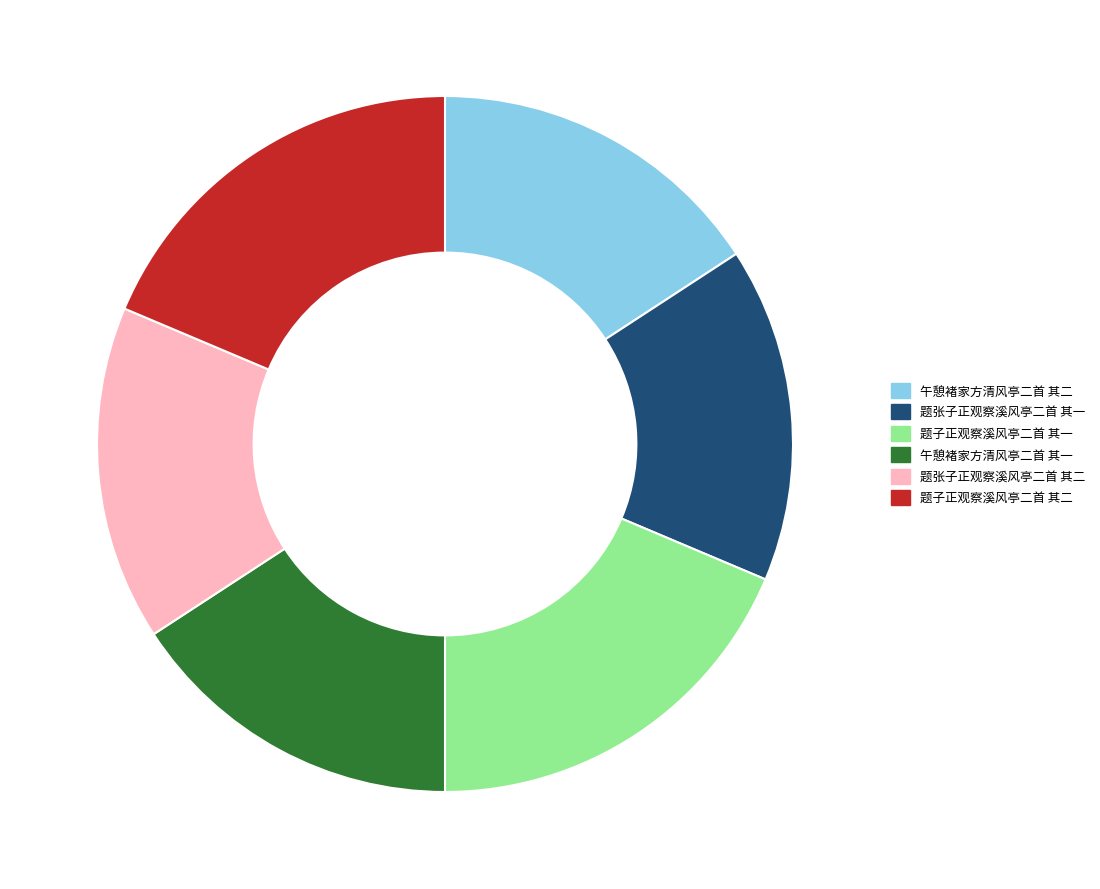

Between 题张子正观察溪风亭二首 其二 and 题子正观察溪风亭二首 其一, which is larger?

题子正观察溪风亭二首 其一